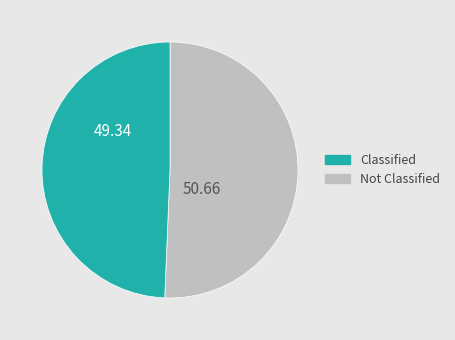

Count the number of slices in the pie.

2